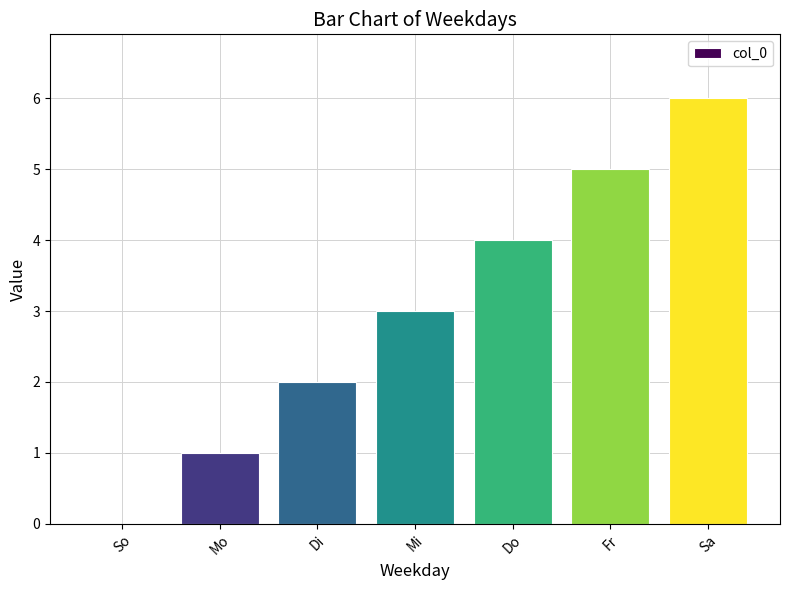

What is the sum of all values?

21